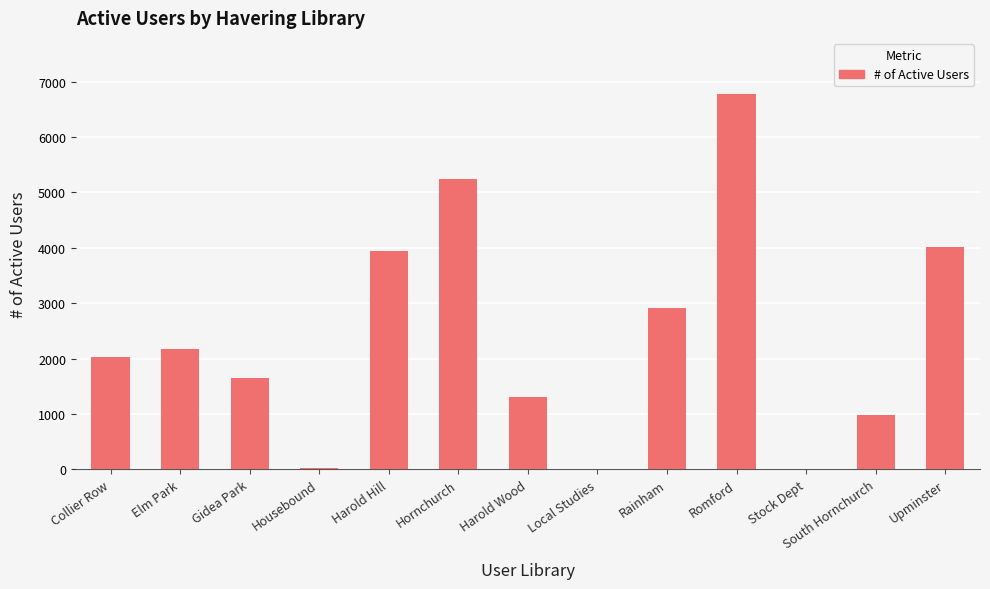

Does the chart contain stacked bars?

No